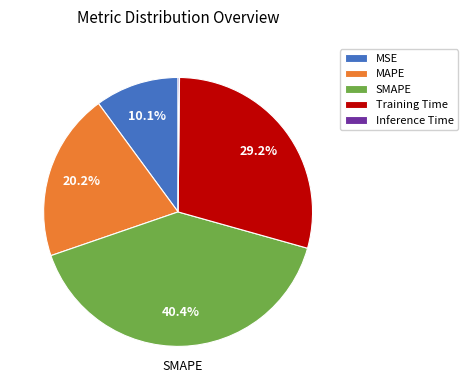

Do Training Time and MAPE together represent more than half of the pie?

No